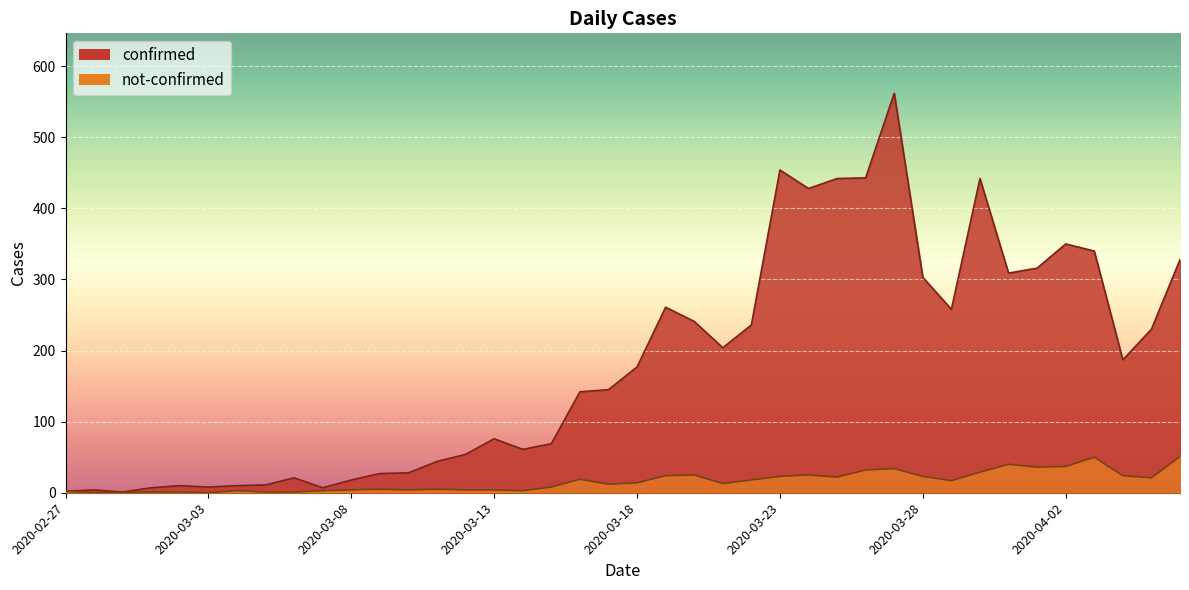

The value of confirmed at 2020-03-17 is 145. True or false?

True